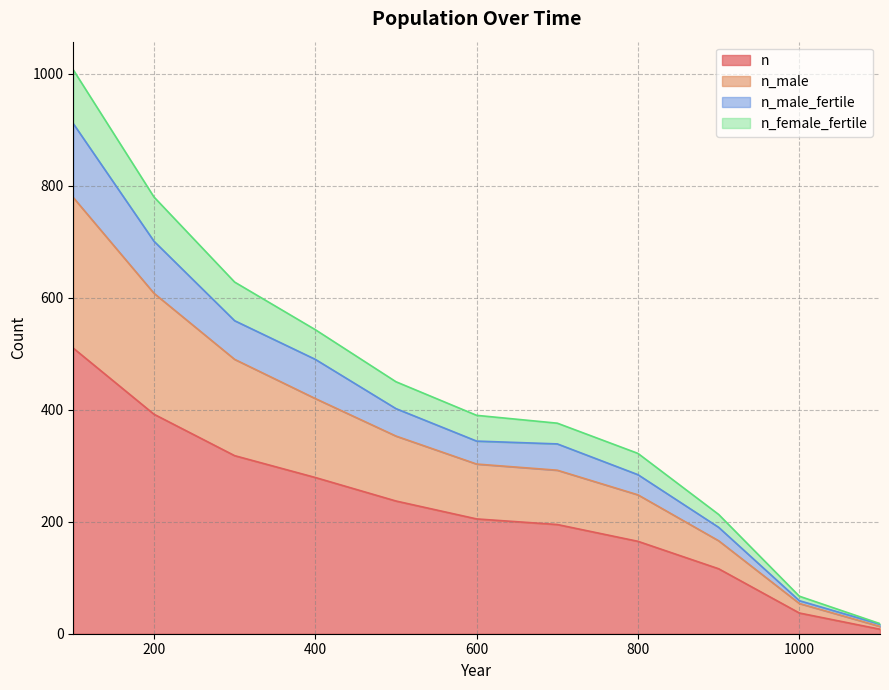

The value of n_male_fertile at 200 is 1204. True or false?

False